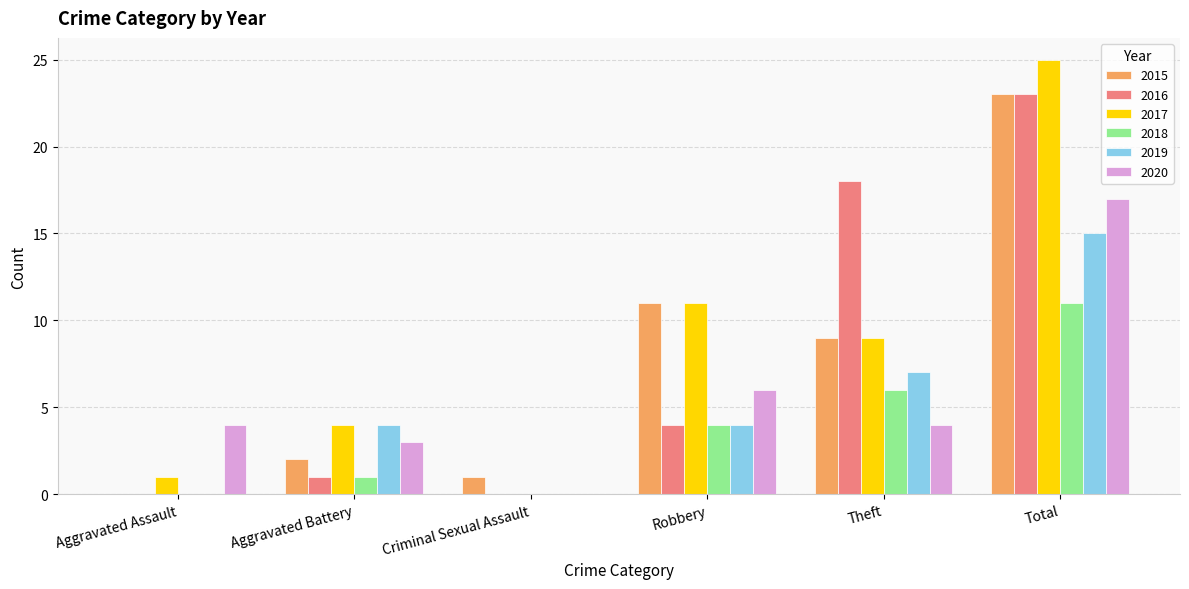

Where does the 2015 series first go above 9?

Robbery